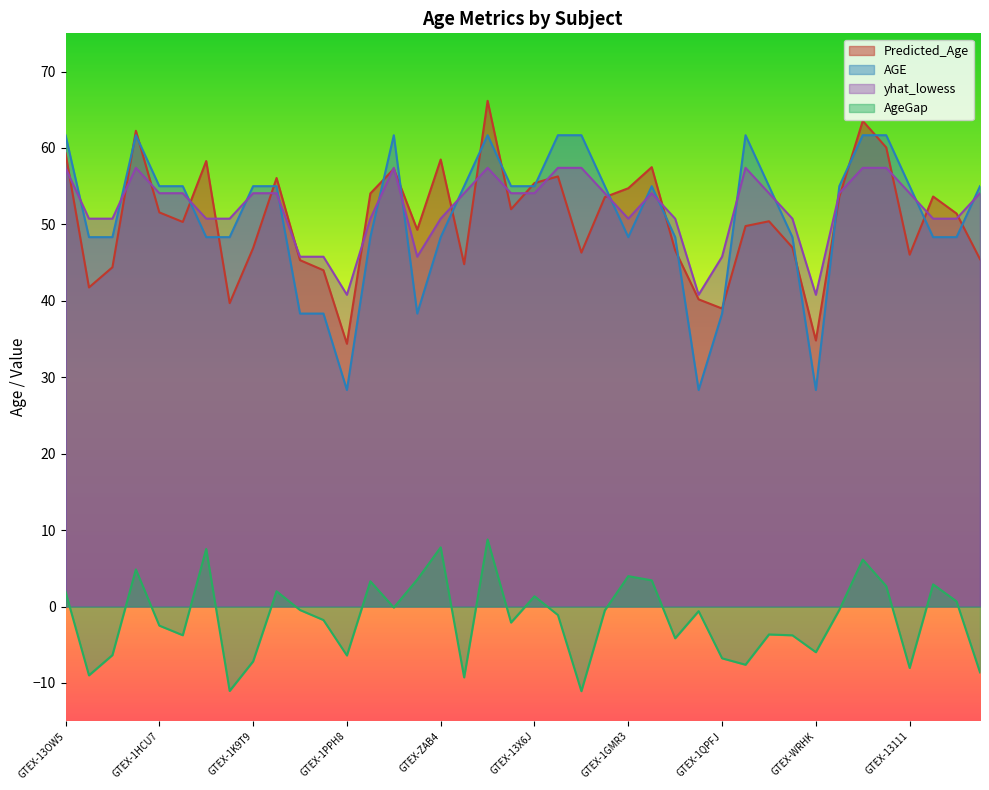

True or false: AGE and AgeGap cross at least once.

False